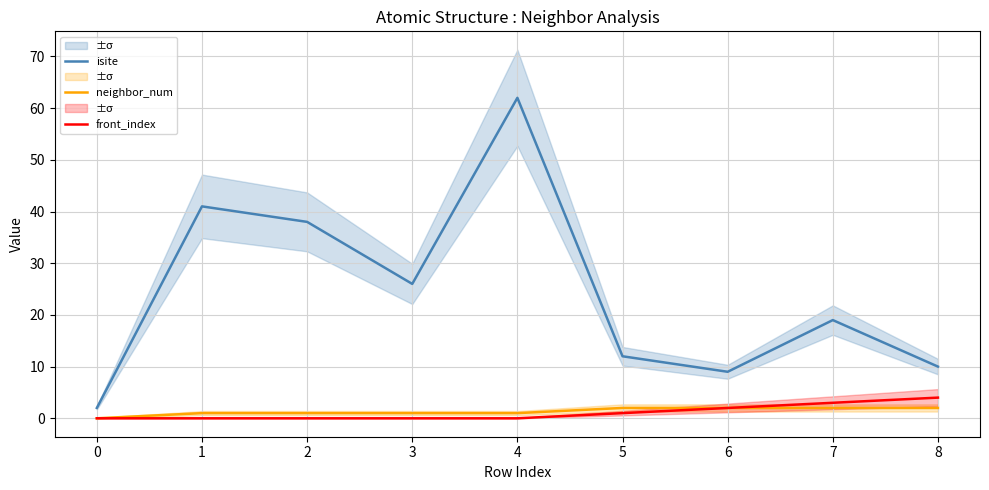

What is the difference between the maximum and second lowest values in the isite series?

53